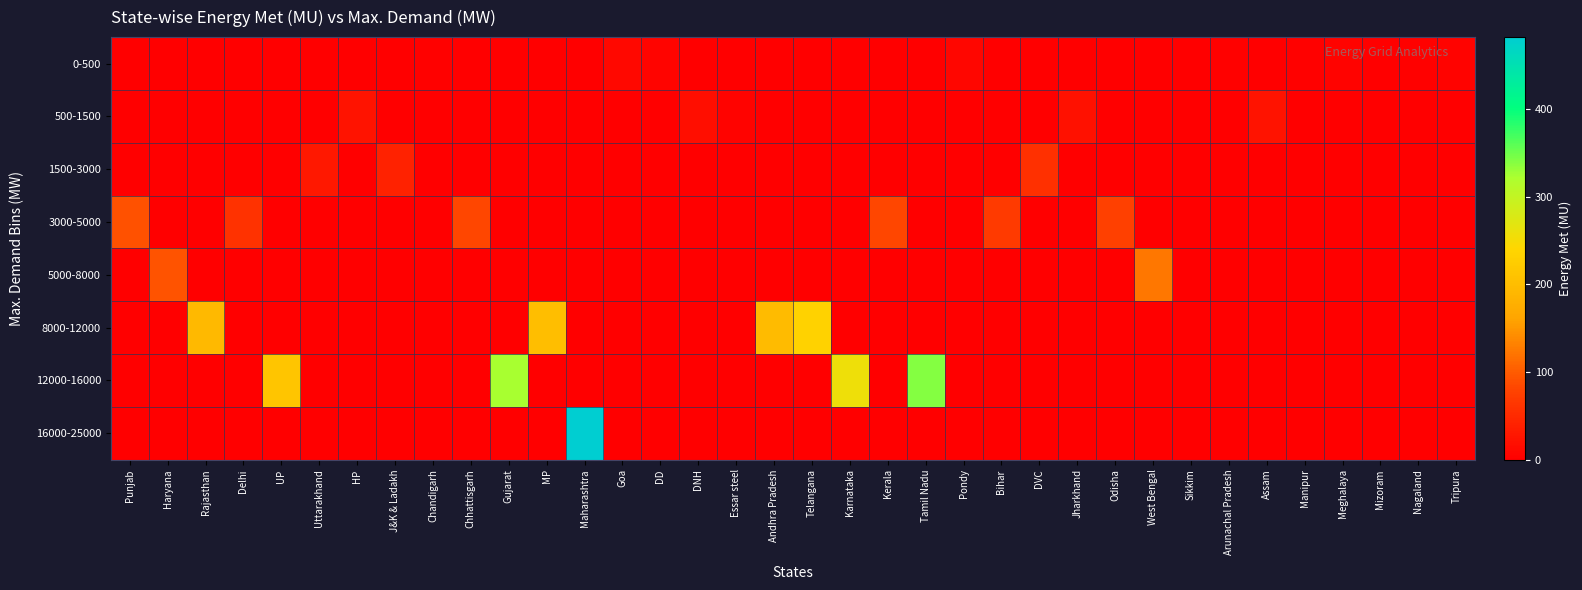

Reading left to right, transcribe all the data shown in this chart.

0-500: Punjab=0.0	Haryana=0.0	Rajasthan=0.0	Delhi=0.0	UP=0.0	Uttarakhand=0.0	HP=0.0	J&K & Ladakh=0.0	Chandigarh=3.3	Chhattisgarh=0.0	Gujarat=0.0	MP=0.0	Maharashtra=0.0	Goa=10.4	DD=7.1	DNH=0.0	Essar steel=0.0	Andhra Pradesh=0.0	Telangana=0.0	Karnataka=0.0	Kerala=0.0	Tamil Nadu=0.0	Pondy=8.4	Bihar=0.0	DVC=0.0	Jharkhand=0.0	Odisha=0.0	West Bengal=0.0	Sikkim=1.4	Arunachal Pradesh=2.0	Assam=0.0	Manipur=2.6	Meghalaya=5.4	Mizoram=1.7	Nagaland=2.1	Tripura=3.8
500-1500: Punjab=0.0	Haryana=0.0	Rajasthan=0.0	Delhi=0.0	UP=0.0	Uttarakhand=0.0	HP=24.3	J&K & Ladakh=0.0	Chandigarh=0.0	Chhattisgarh=0.0	Gujarat=0.0	MP=0.0	Maharashtra=0.0	Goa=0.0	DD=0.0	DNH=17.9	Essar steel=5.0	Andhra Pradesh=0.0	Telangana=0.0	Karnataka=0.0	Kerala=0.0	Tamil Nadu=0.0	Pondy=0.0	Bihar=0.0	DVC=0.0	Jharkhand=22.2	Odisha=0.0	West Bengal=0.0	Sikkim=0.0	Arunachal Pradesh=0.0	Assam=23.3	Manipur=0.0	Meghalaya=0.0	Mizoram=0.0	Nagaland=0.0	Tripura=0.0
1500-3000: Punjab=0.0	Haryana=0.0	Rajasthan=0.0	Delhi=0.0	UP=0.0	Uttarakhand=30.0	HP=0.0	J&K & Ladakh=41.4	Chandigarh=0.0	Chhattisgarh=0.0	Gujarat=0.0	MP=0.0	Maharashtra=0.0	Goa=0.0	DD=0.0	DNH=0.0	Essar steel=0.0	Andhra Pradesh=0.0	Telangana=0.0	Karnataka=0.0	Kerala=0.0	Tamil Nadu=0.0	Pondy=0.0	Bihar=0.0	DVC=56.9	Jharkhand=0.0	Odisha=0.0	West Bengal=0.0	Sikkim=0.0	Arunachal Pradesh=0.0	Assam=0.0	Manipur=0.0	Meghalaya=0.0	Mizoram=0.0	Nagaland=0.0	Tripura=0.0
3000-5000: Punjab=91.1	Haryana=0.0	Rajasthan=0.0	Delhi=58.8	UP=0.0	Uttarakhand=0.0	HP=0.0	J&K & Ladakh=0.0	Chandigarh=0.0	Chhattisgarh=81.3	Gujarat=0.0	MP=0.0	Maharashtra=0.0	Goa=0.0	DD=0.0	DNH=0.0	Essar steel=0.0	Andhra Pradesh=0.0	Telangana=0.0	Karnataka=0.0	Kerala=82.9	Tamil Nadu=0.0	Pondy=0.0	Bihar=69.3	DVC=0.0	Jharkhand=0.0	Odisha=75.8	West Bengal=0.0	Sikkim=0.0	Arunachal Pradesh=0.0	Assam=0.0	Manipur=0.0	Meghalaya=0.0	Mizoram=0.0	Nagaland=0.0	Tripura=0.0
5000-8000: Punjab=0.0	Haryana=92.6	Rajasthan=0.0	Delhi=0.0	UP=0.0	Uttarakhand=0.0	HP=0.0	J&K & Ladakh=0.0	Chandigarh=0.0	Chhattisgarh=0.0	Gujarat=0.0	MP=0.0	Maharashtra=0.0	Goa=0.0	DD=0.0	DNH=0.0	Essar steel=0.0	Andhra Pradesh=0.0	Telangana=0.0	Karnataka=0.0	Kerala=0.0	Tamil Nadu=0.0	Pondy=0.0	Bihar=0.0	DVC=0.0	Jharkhand=0.0	Odisha=0.0	West Bengal=123.8	Sikkim=0.0	Arunachal Pradesh=0.0	Assam=0.0	Manipur=0.0	Meghalaya=0.0	Mizoram=0.0	Nagaland=0.0	Tripura=0.0
8000-12000: Punjab=0.0	Haryana=0.0	Rajasthan=193.0	Delhi=0.0	UP=0.0	Uttarakhand=0.0	HP=0.0	J&K & Ladakh=0.0	Chandigarh=0.0	Chhattisgarh=0.0	Gujarat=0.0	MP=202.6	Maharashtra=0.0	Goa=0.0	DD=0.0	DNH=0.0	Essar steel=0.0	Andhra Pradesh=197.4	Telangana=235.4	Karnataka=0.0	Kerala=0.0	Tamil Nadu=0.0	Pondy=0.0	Bihar=0.0	DVC=0.0	Jharkhand=0.0	Odisha=0.0	West Bengal=0.0	Sikkim=0.0	Arunachal Pradesh=0.0	Assam=0.0	Manipur=0.0	Meghalaya=0.0	Mizoram=0.0	Nagaland=0.0	Tripura=0.0
12000-16000: Punjab=0.0	Haryana=0.0	Rajasthan=0.0	Delhi=0.0	UP=214.0	Uttarakhand=0.0	HP=0.0	J&K & Ladakh=0.0	Chandigarh=0.0	Chhattisgarh=0.0	Gujarat=323.3	MP=0.0	Maharashtra=0.0	Goa=0.0	DD=0.0	DNH=0.0	Essar steel=0.0	Andhra Pradesh=0.0	Telangana=0.0	Karnataka=257.9	Kerala=0.0	Tamil Nadu=340.6	Pondy=0.0	Bihar=0.0	DVC=0.0	Jharkhand=0.0	Odisha=0.0	West Bengal=0.0	Sikkim=0.0	Arunachal Pradesh=0.0	Assam=0.0	Manipur=0.0	Meghalaya=0.0	Mizoram=0.0	Nagaland=0.0	Tripura=0.0
16000-25000: Punjab=0.0	Haryana=0.0	Rajasthan=0.0	Delhi=0.0	UP=0.0	Uttarakhand=0.0	HP=0.0	J&K & Ladakh=0.0	Chandigarh=0.0	Chhattisgarh=0.0	Gujarat=0.0	MP=0.0	Maharashtra=482.4	Goa=0.0	DD=0.0	DNH=0.0	Essar steel=0.0	Andhra Pradesh=0.0	Telangana=0.0	Karnataka=0.0	Kerala=0.0	Tamil Nadu=0.0	Pondy=0.0	Bihar=0.0	DVC=0.0	Jharkhand=0.0	Odisha=0.0	West Bengal=0.0	Sikkim=0.0	Arunachal Pradesh=0.0	Assam=0.0	Manipur=0.0	Meghalaya=0.0	Mizoram=0.0	Nagaland=0.0	Tripura=0.0